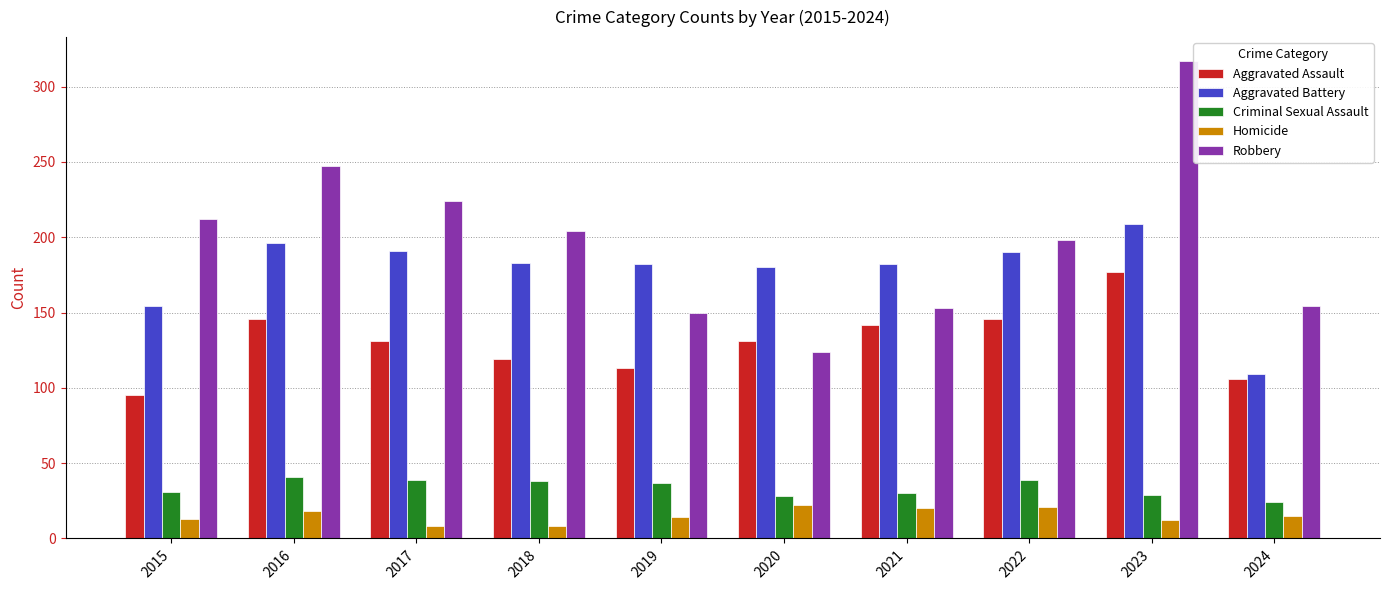

List the series in order of their peak value, highest first.

Robbery, Aggravated Battery, Aggravated Assault, Criminal Sexual Assault, Homicide